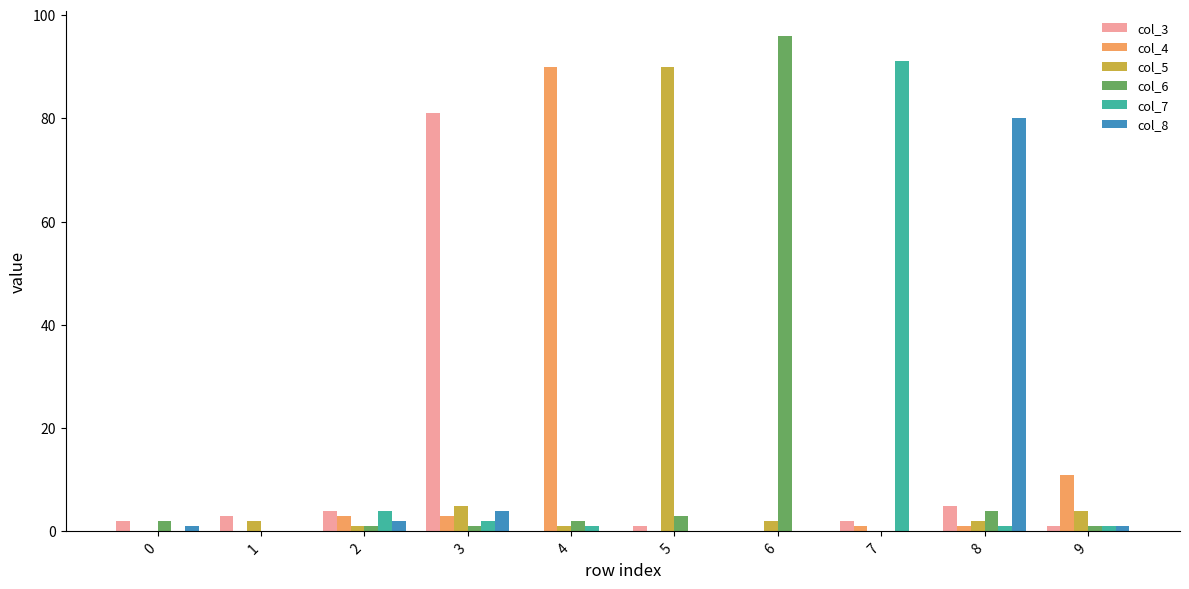

Count the number of data series in this chart.

6